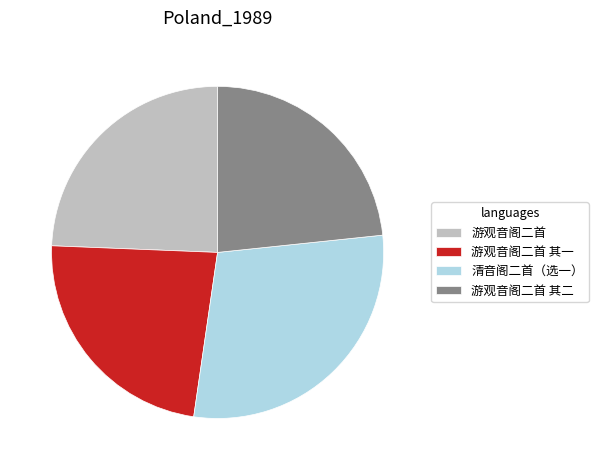

What is the largest slice in the pie chart?

清音阁二首（选一）